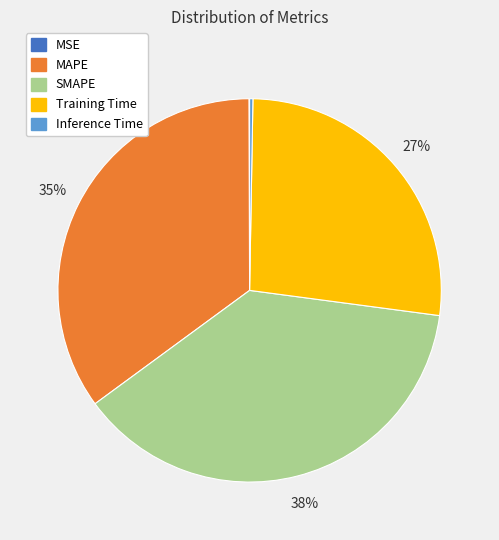

Which has a higher value, MAPE or SMAPE?

SMAPE